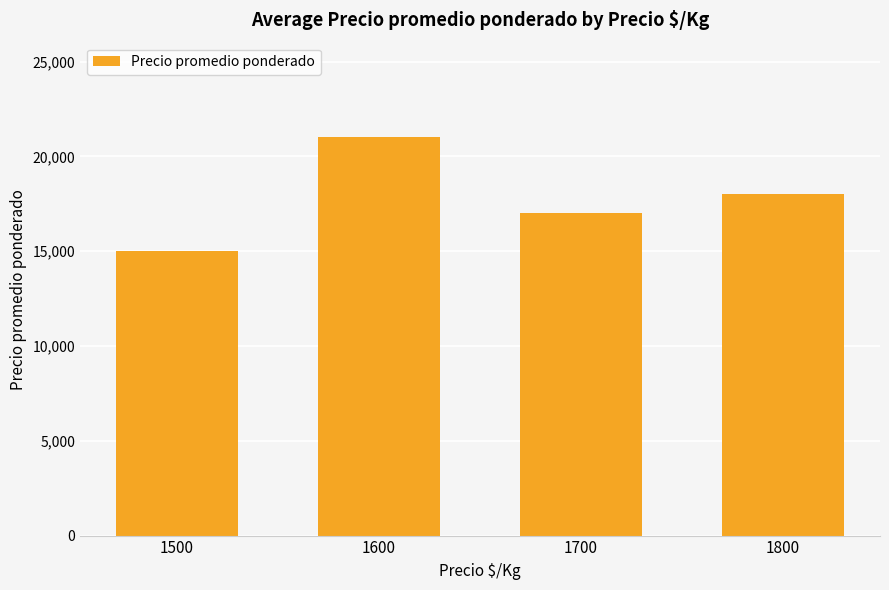

Between 1500 and 1700, which is larger?

1700